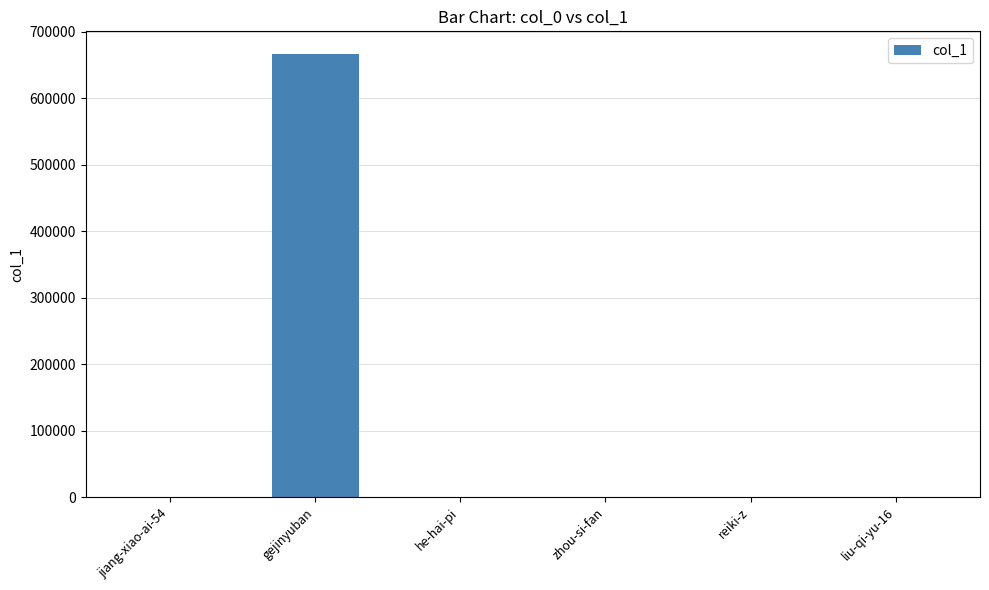

Which label corresponds to the largest value in the chart?

gejinyuban